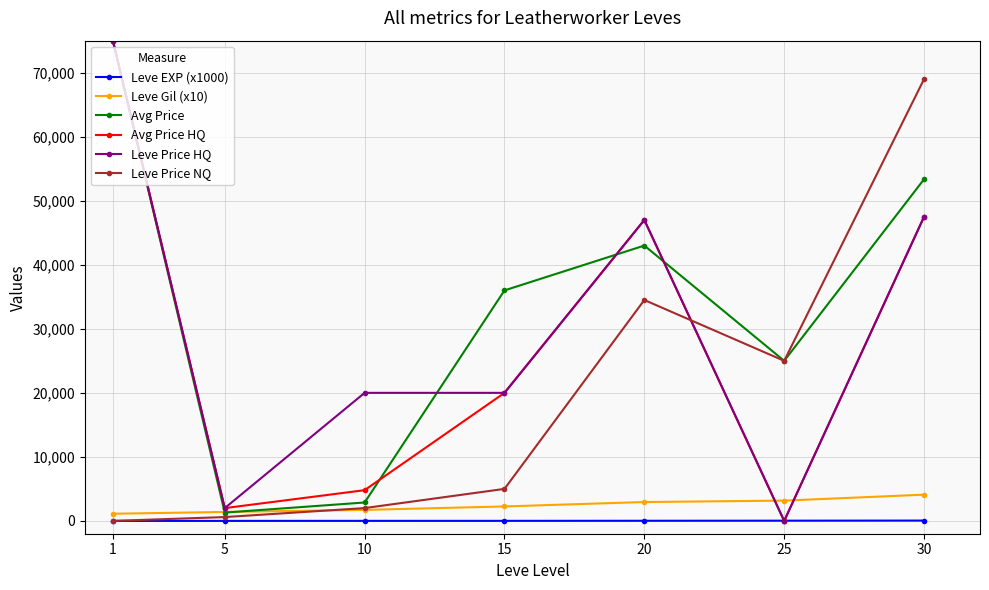

What is the value of the Leve Price HQ point at the 2nd from the left?

2000.0